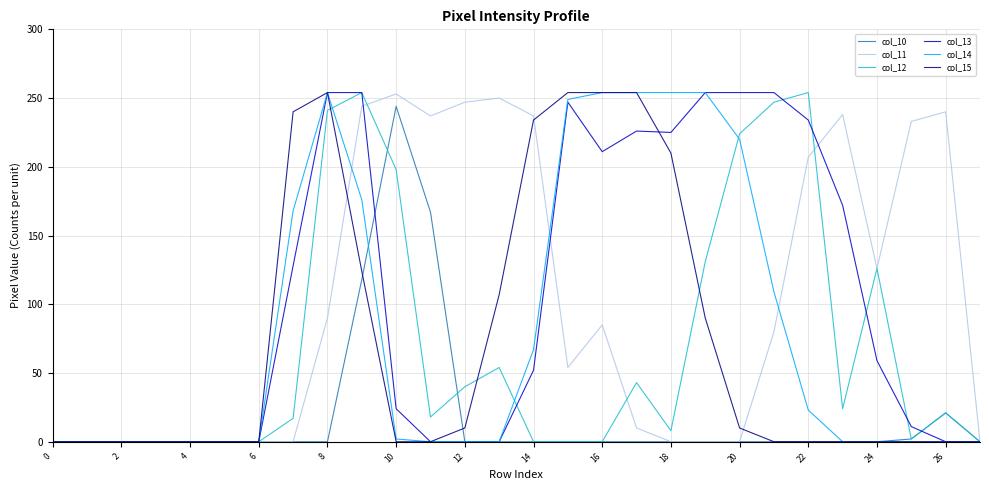

Which series has the widest spread of values?

col_12